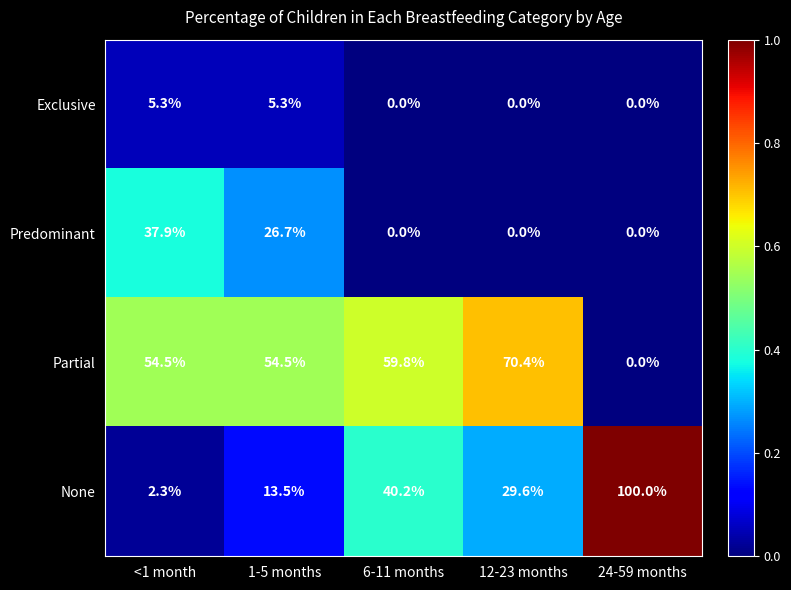

What is the total value across all series at 1-5 months?

100.0